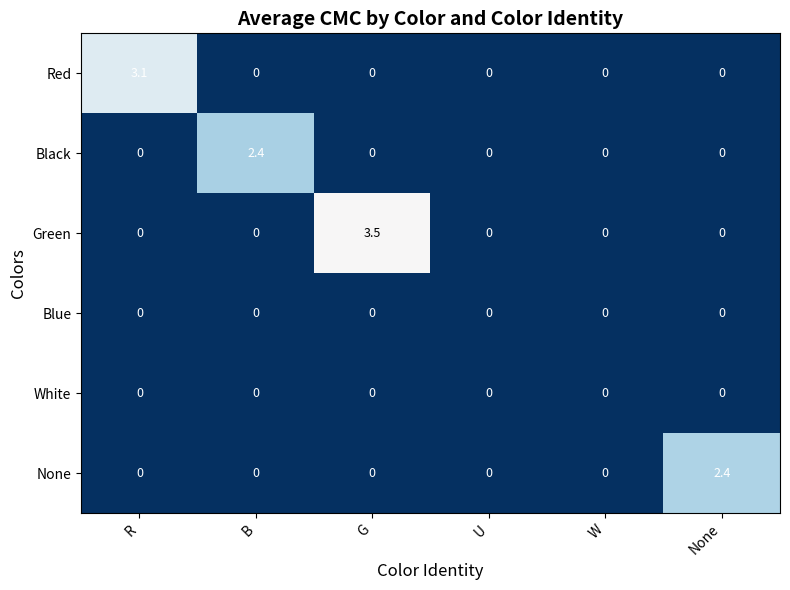

What is the spread (max minus min) of values at R?

3.1